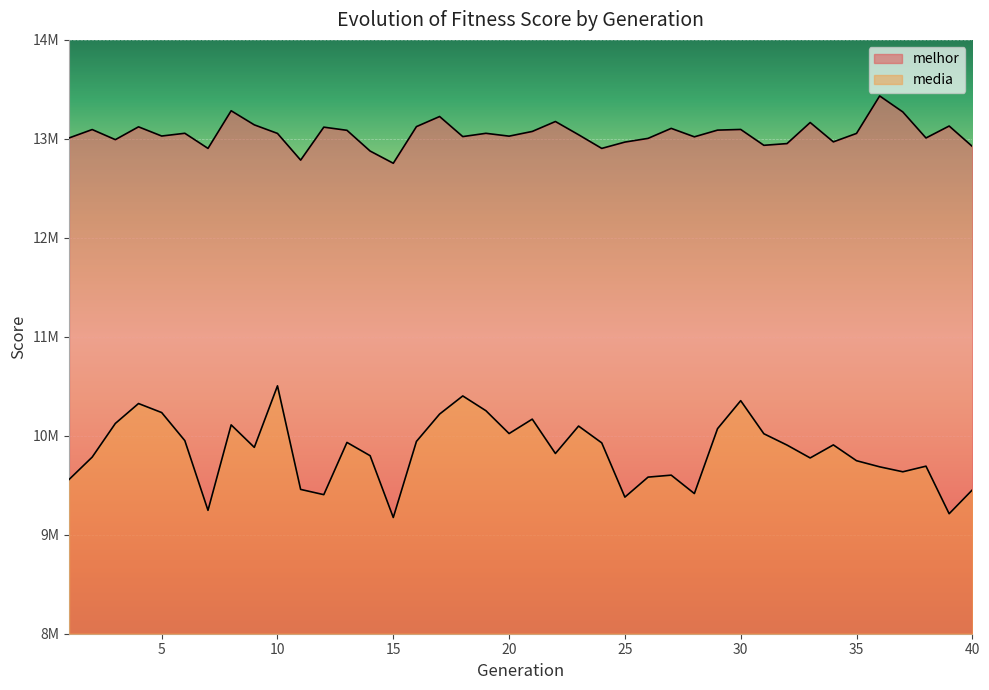

List the labels in order of media value, smallest first.

15, 39, 7, 25, 12, 28, 40, 11, 1, 26, 27, 37, 36, 38, 35, 33, 2, 14, 22, 9, 32, 34, 24, 13, 16, 6, 31, 20, 29, 23, 8, 3, 21, 17, 5, 19, 4, 30, 18, 10